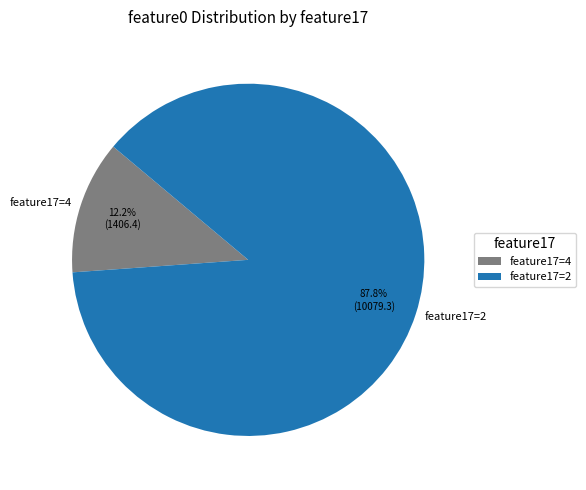

Do feature17=2 and feature17=4 together represent more than half of the pie?

Yes